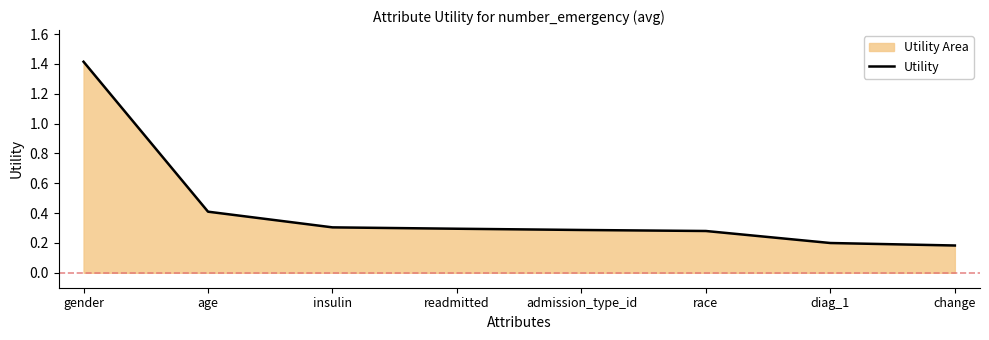

What is the smallest value displayed?

0.2